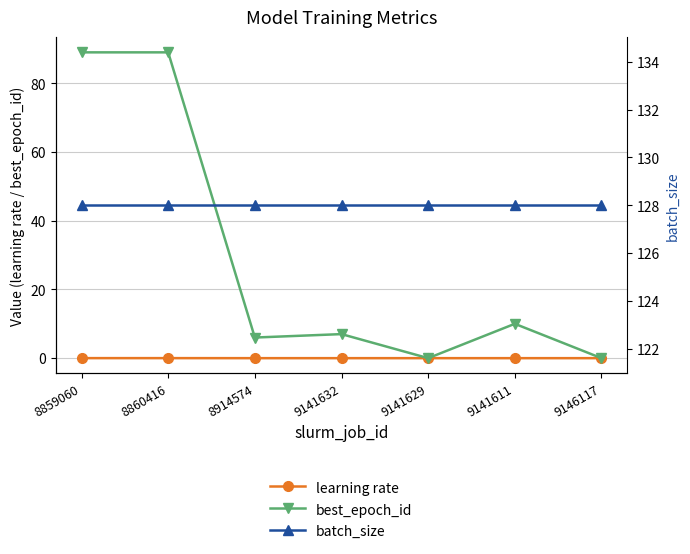

What is the total value across all series at 9141632?

135.0